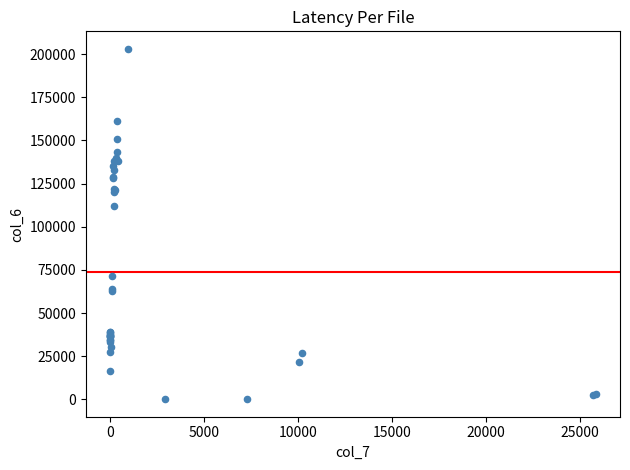

What Y value in the scatter plot is closest to 101551?

112000.0